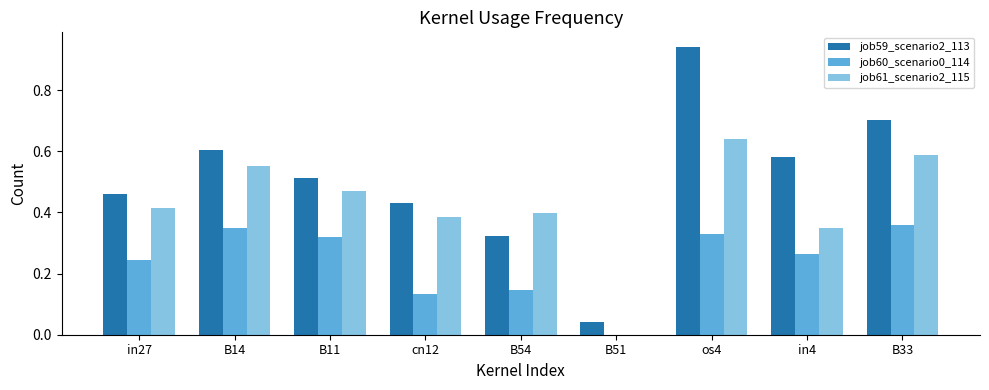

Count the number of categories in the chart.

9